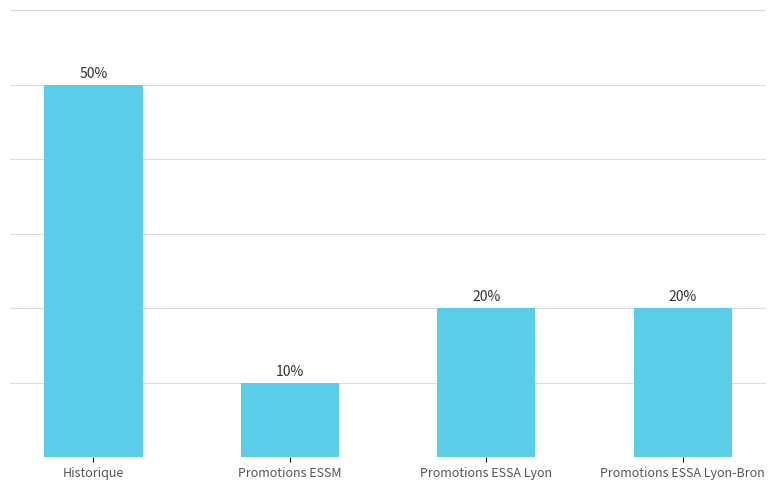

Are the bars horizontal?

No